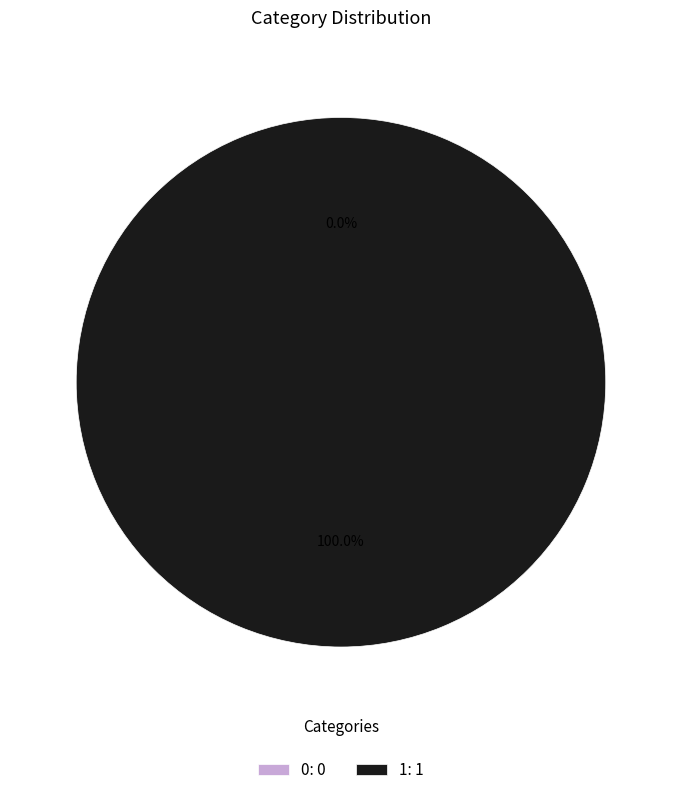

To the nearest percent, what portion does 1 represent?

100%